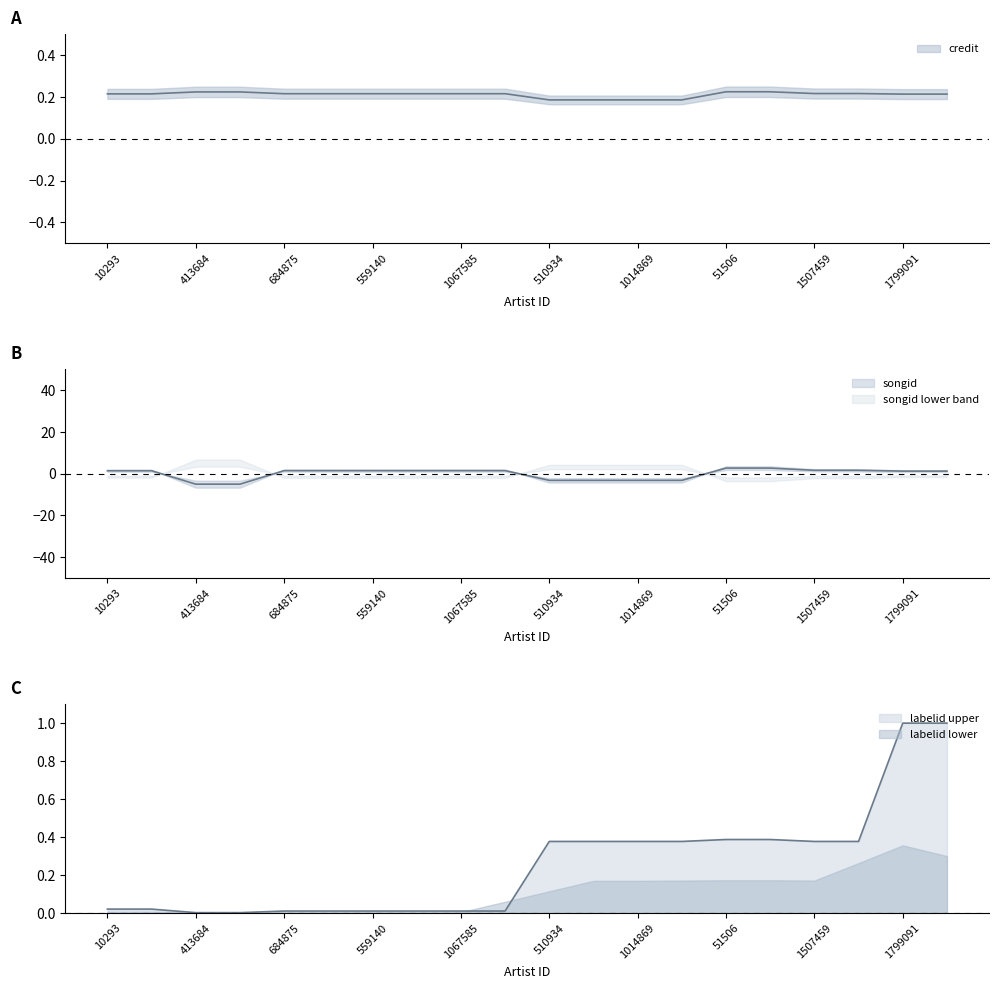

What is the difference between the highest and lowest values at 1507459?

1.4